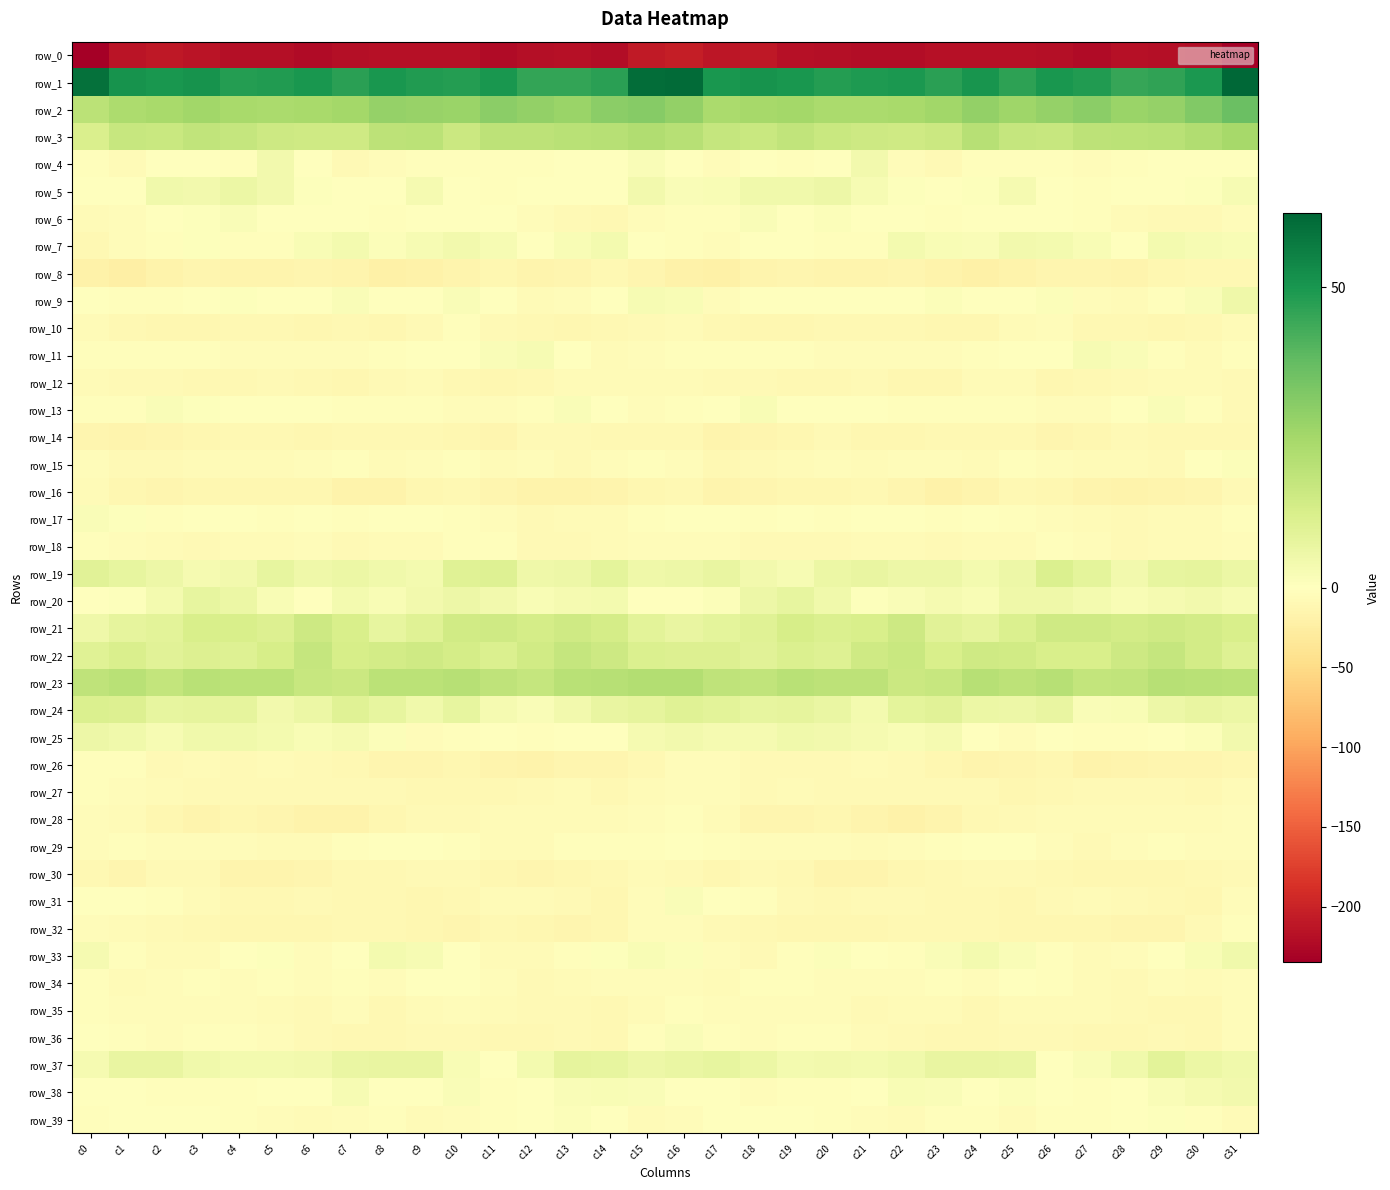

At which label does row_21 first exceed 12?

c3